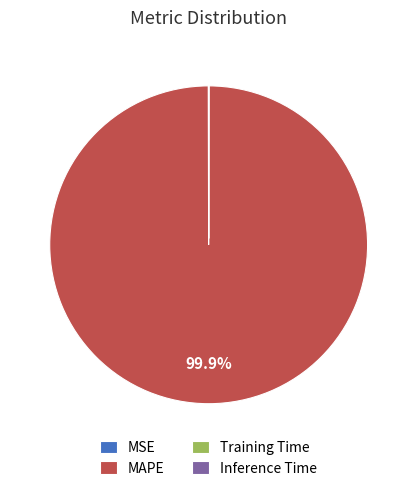

What is the largest slice in the pie chart?

MAPE